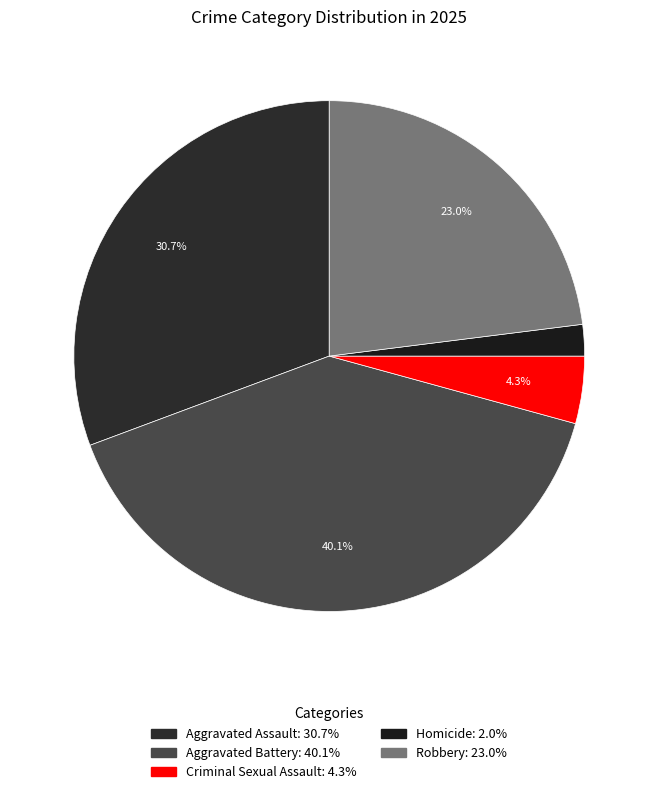

What percentage is NOT represented by Aggravated Assault?

69.3%